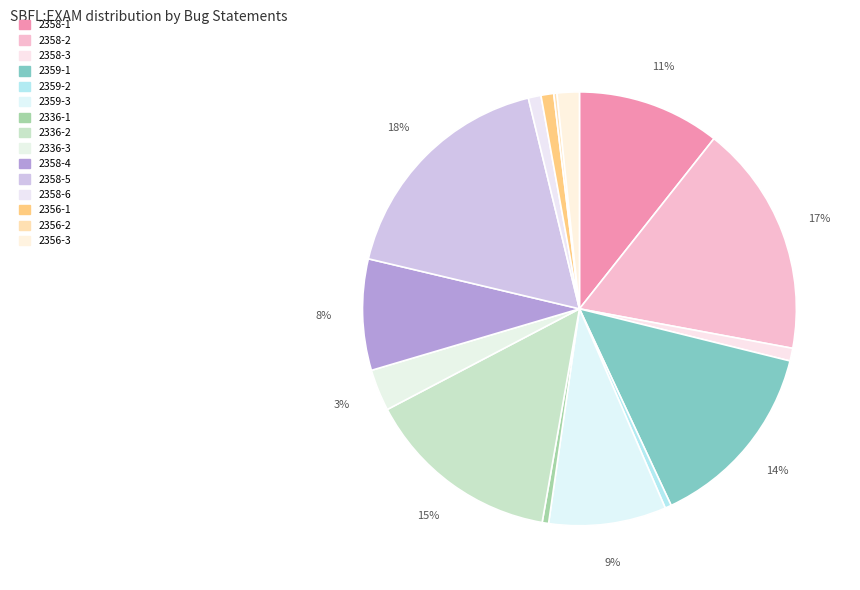

Is 2358-1 the majority of the pie?

No